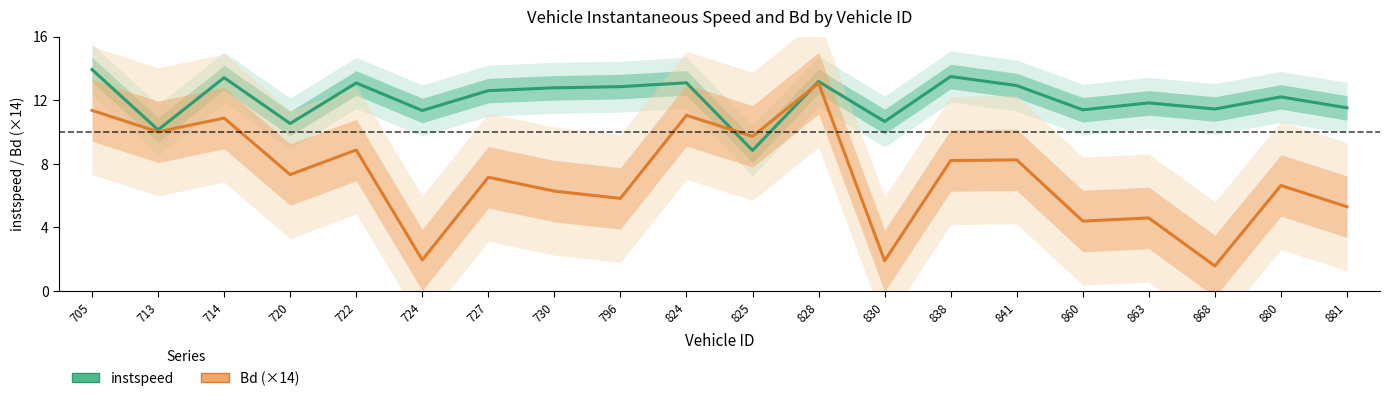

What is the maximum value for instspeed?

13.9